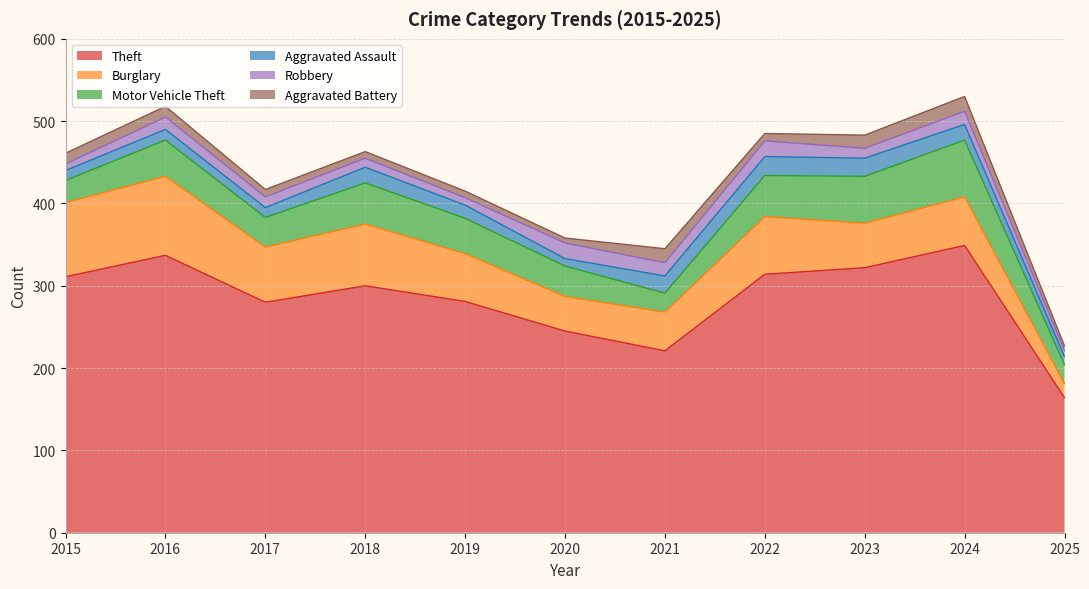

True or false: Aggravated Battery and Burglary intersect in this chart.

False